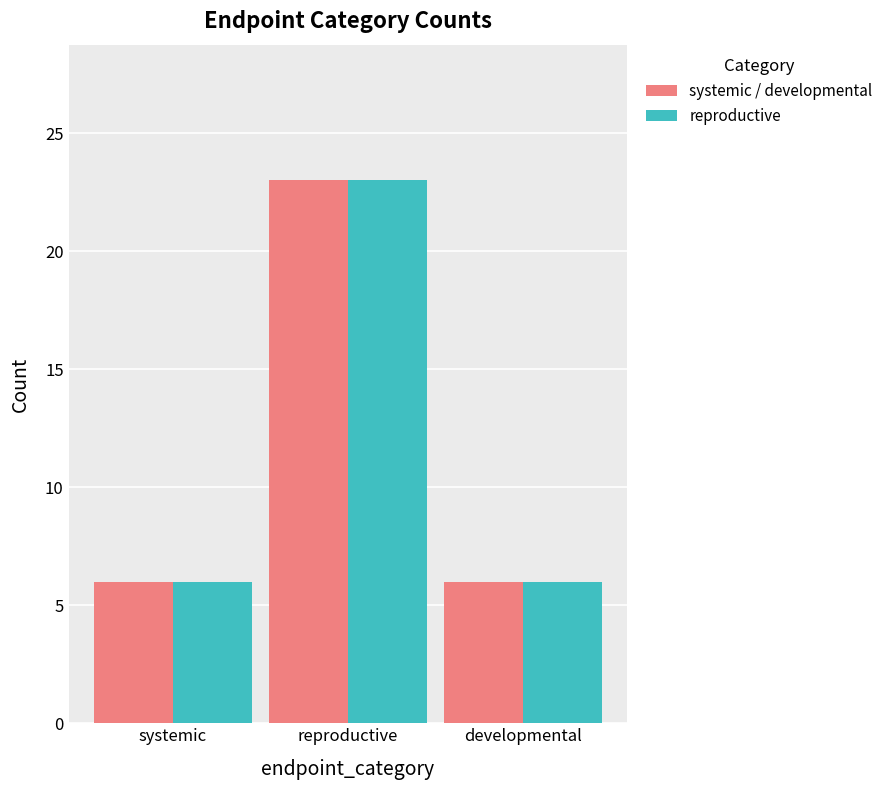

What is the label of the 2nd bar from the right?

reproductive